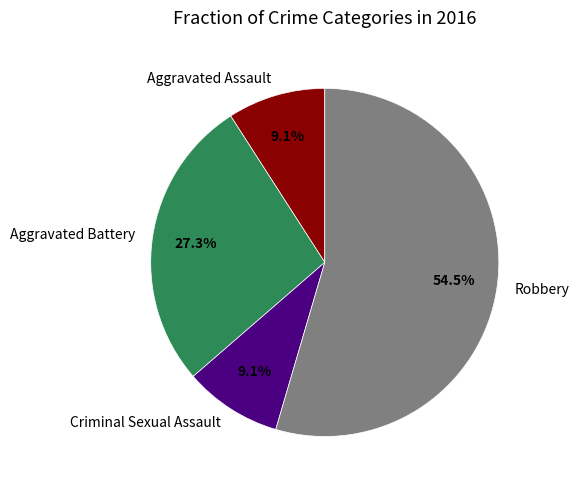

The Aggravated Battery slice represents 27% of the pie. True or false?

True